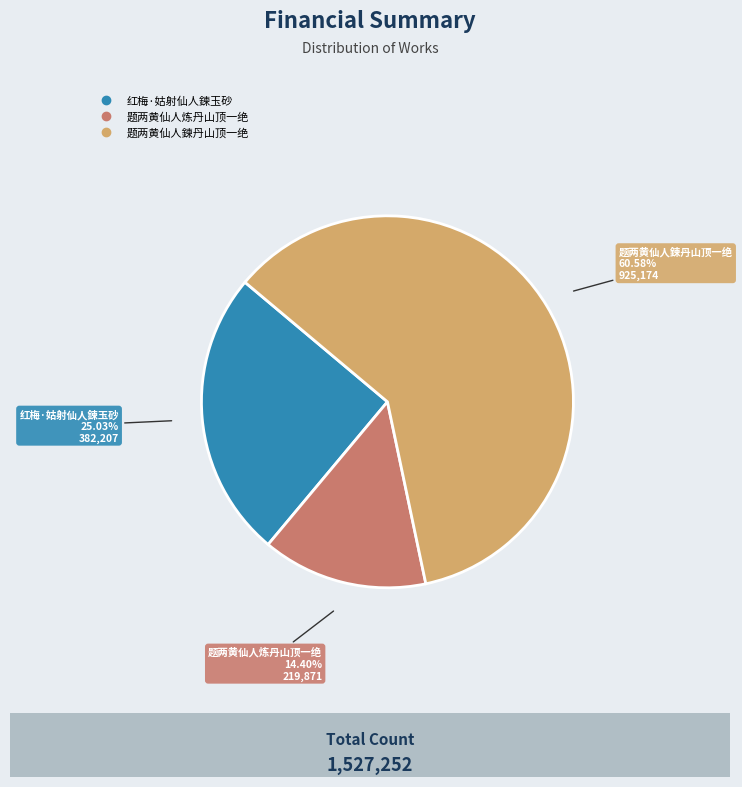

To the nearest percent, what portion does 红梅·姑射仙人鍊玉砂 represent?

25%